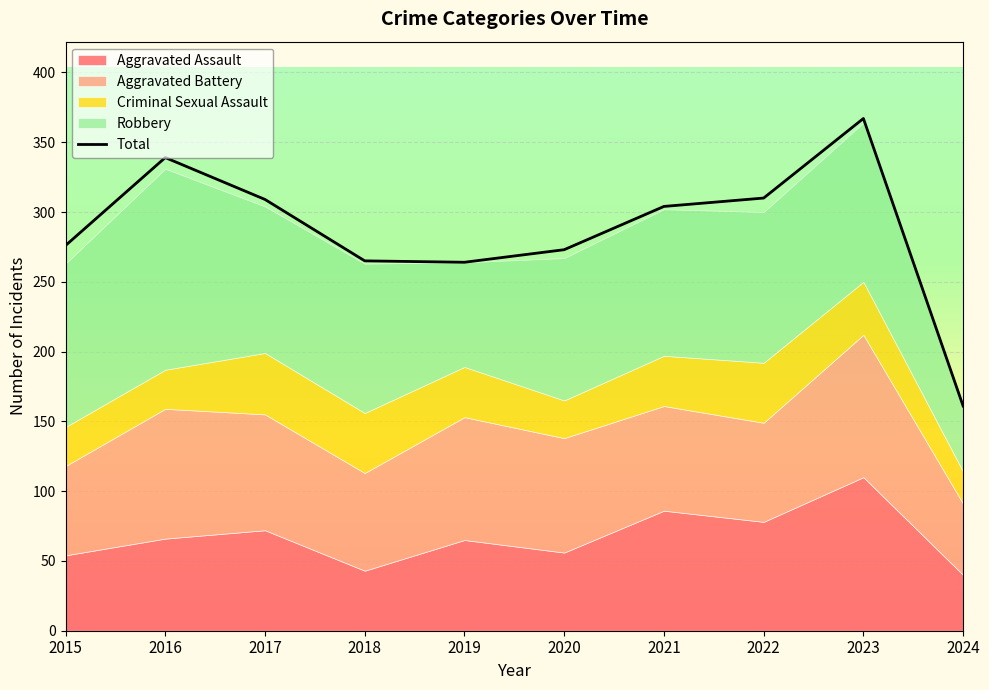

Which has a higher value, 2021 or 2024?

2021